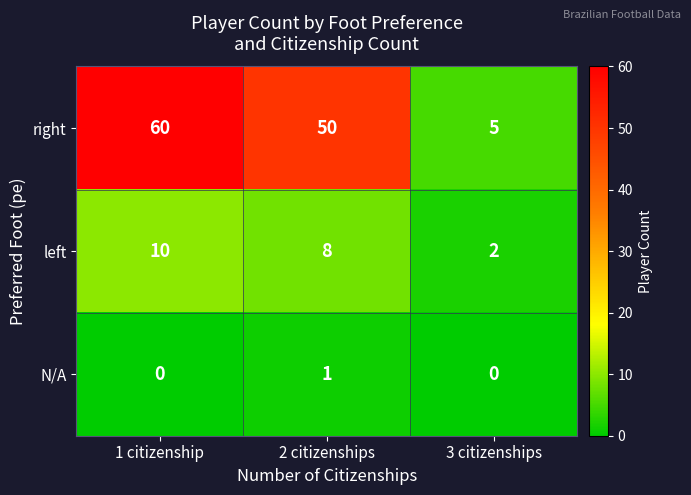

How many left values are between 2 and 10?

3